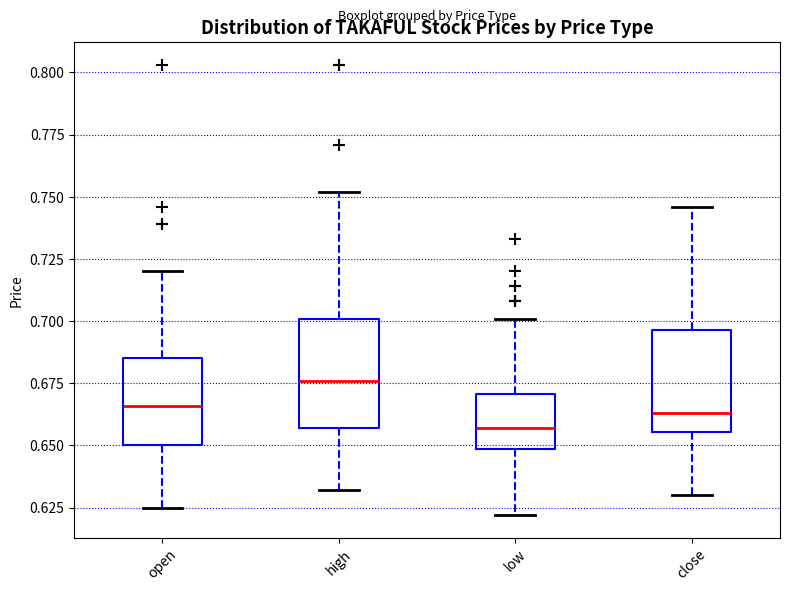

Reading left to right, transcribe this box plot: for each box, give where its median line is, the range the box spans, and where its two whiskers end, as read against the y-axis. The values are not printed on the chart, so give them approximately, as read against the axis.

open: median 0.665, box 0.650 to 0.685, whiskers 0.625 to 0.720
high: median 0.675, box 0.655 to 0.700, whiskers 0.630 to 0.750
low: median 0.655, box 0.650 to 0.670, whiskers 0.620 to 0.700
close: median 0.665, box 0.655 to 0.695, whiskers 0.630 to 0.745